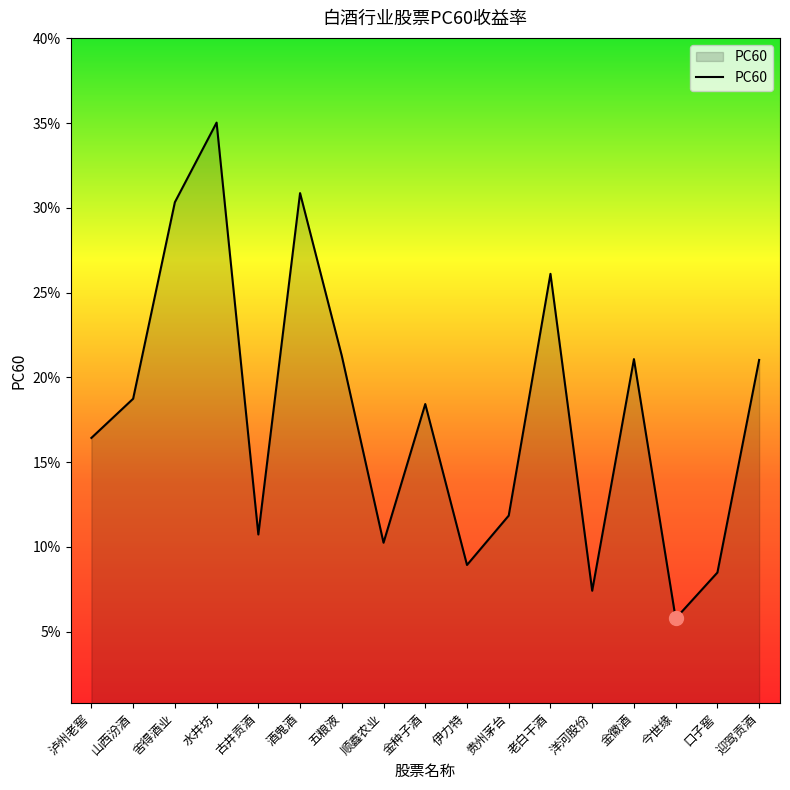

How many data points does each series have?

17